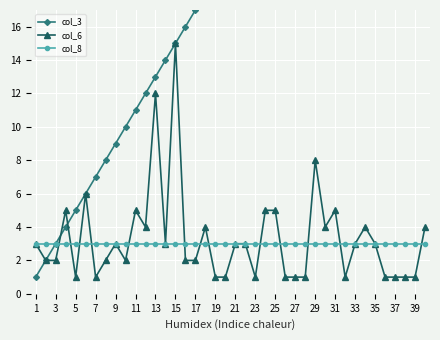

True or false: col_6 has more than 0 interior local peaks.

True